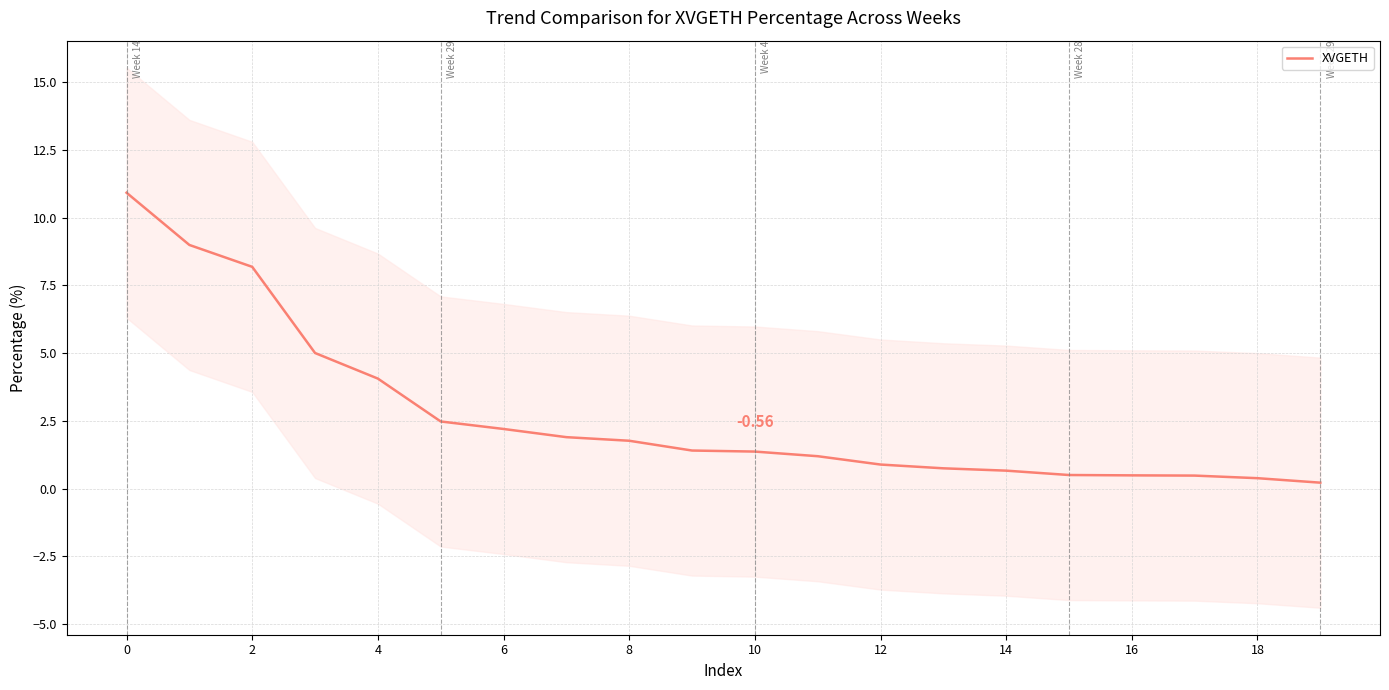

Does the chart display data point markers on the line(s)?

No